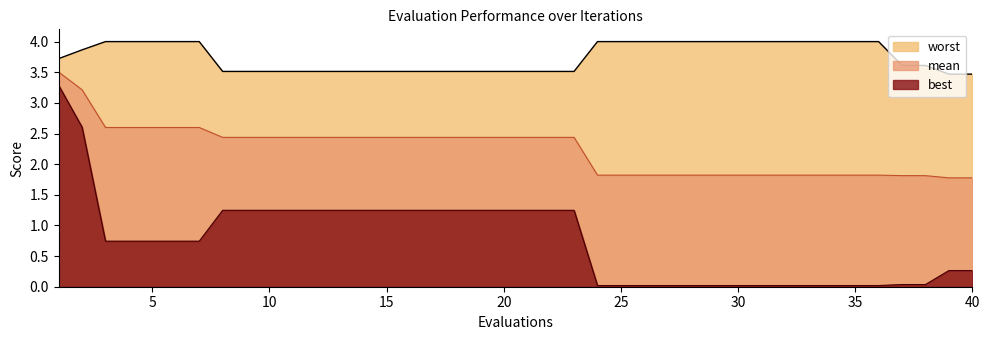

True or false: best and mean cross at least once.

False